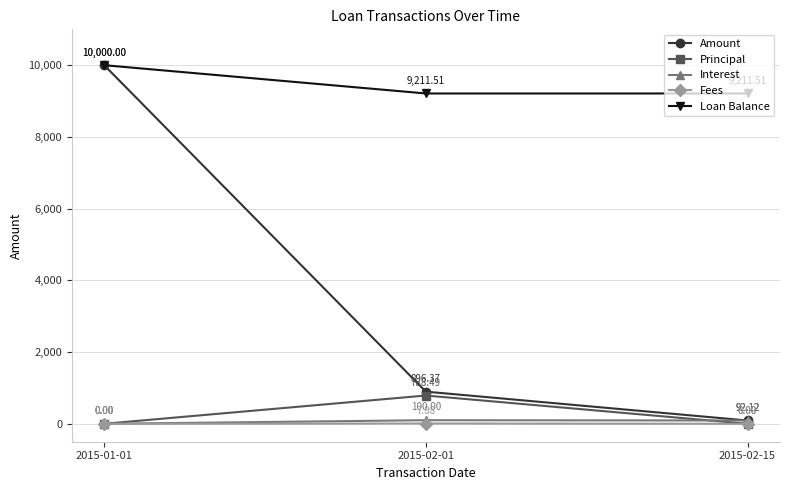

At 2015-02-01, list the series in order from largest to smallest.

Loan Balance, Amount, Principal, Interest, Fees